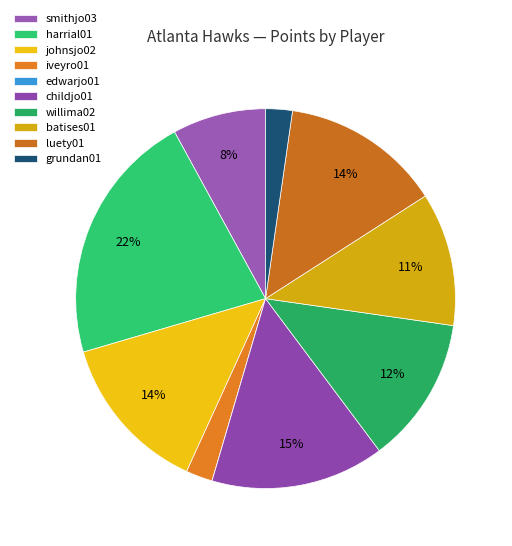

What percentage is the childjo01 slice, to the nearest percent?

15%